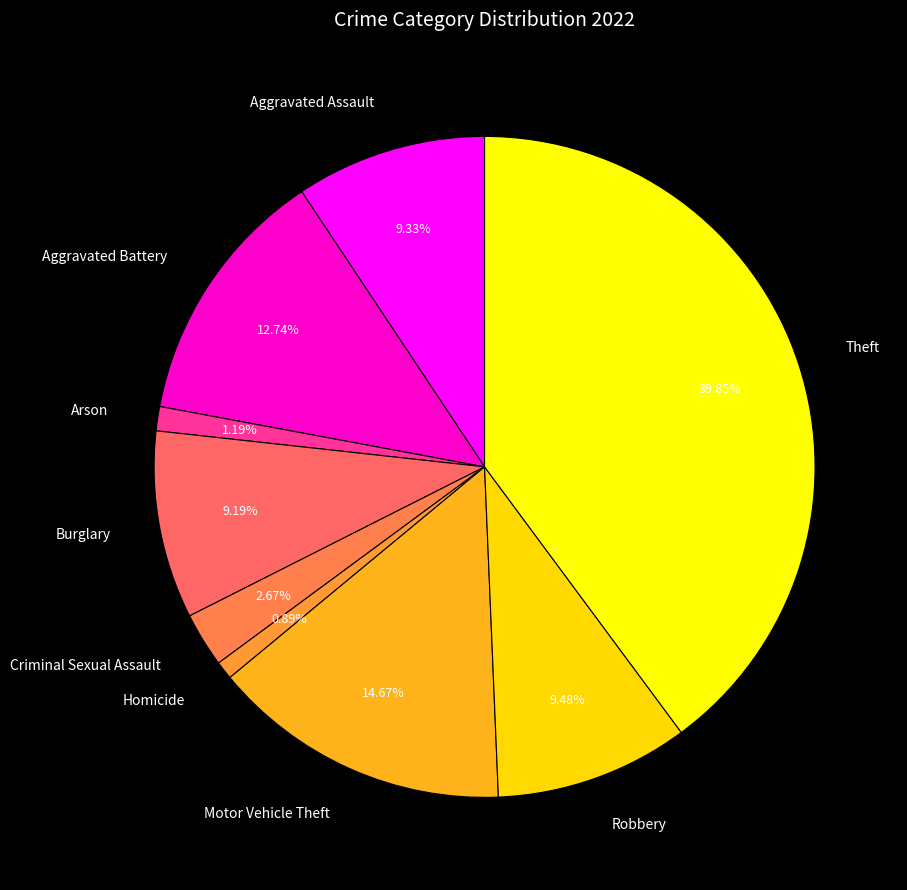

Which category has the biggest portion of the pie?

Theft